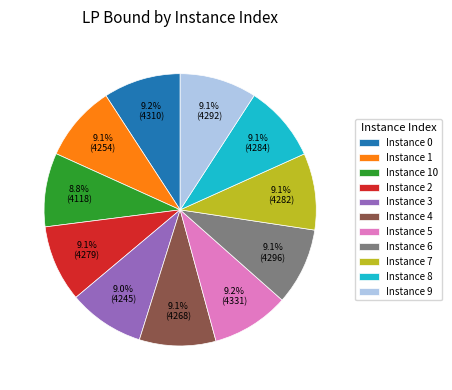

Is the sum of Instance 5 and Instance 8 greater than half?

No